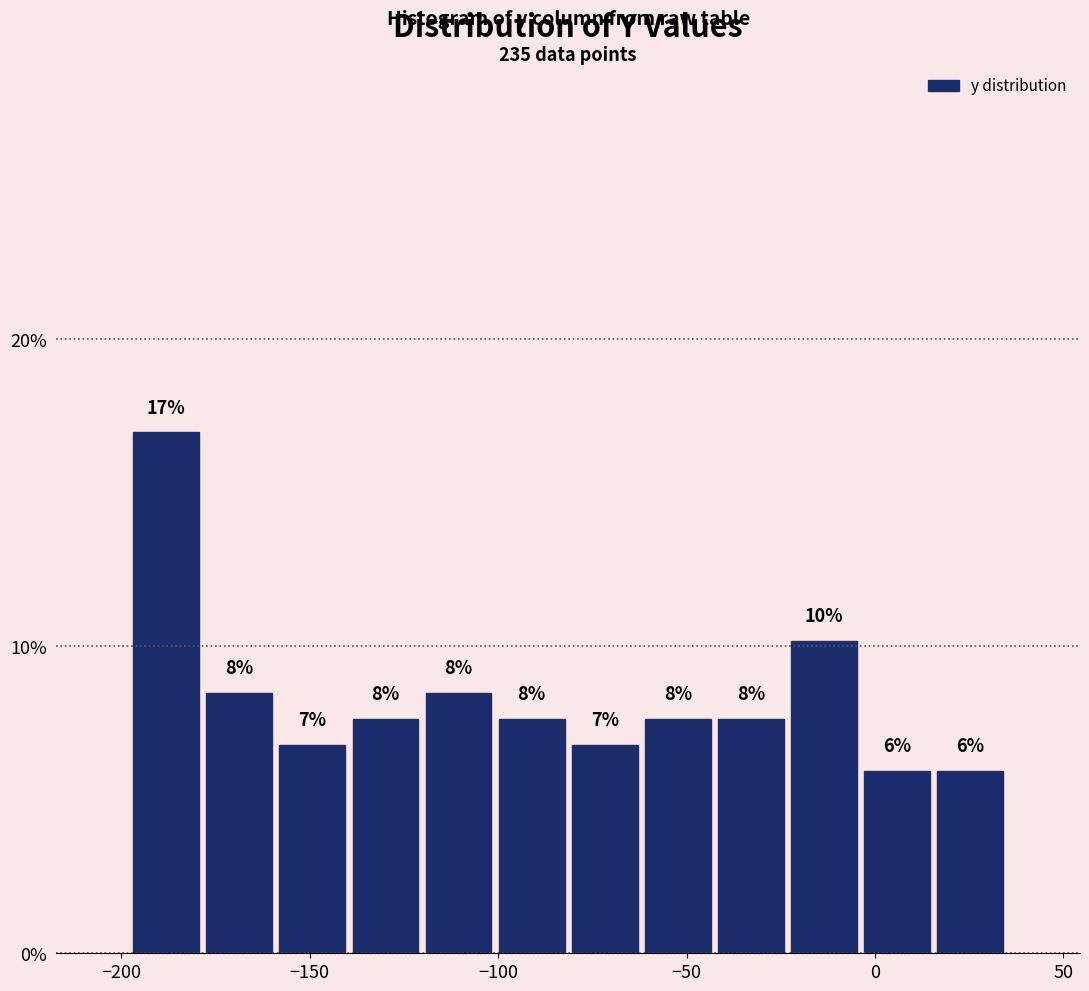

Around what value on the x-axis is the tallest bar? Give the approximate position of its centre, as read against the axis.

-190